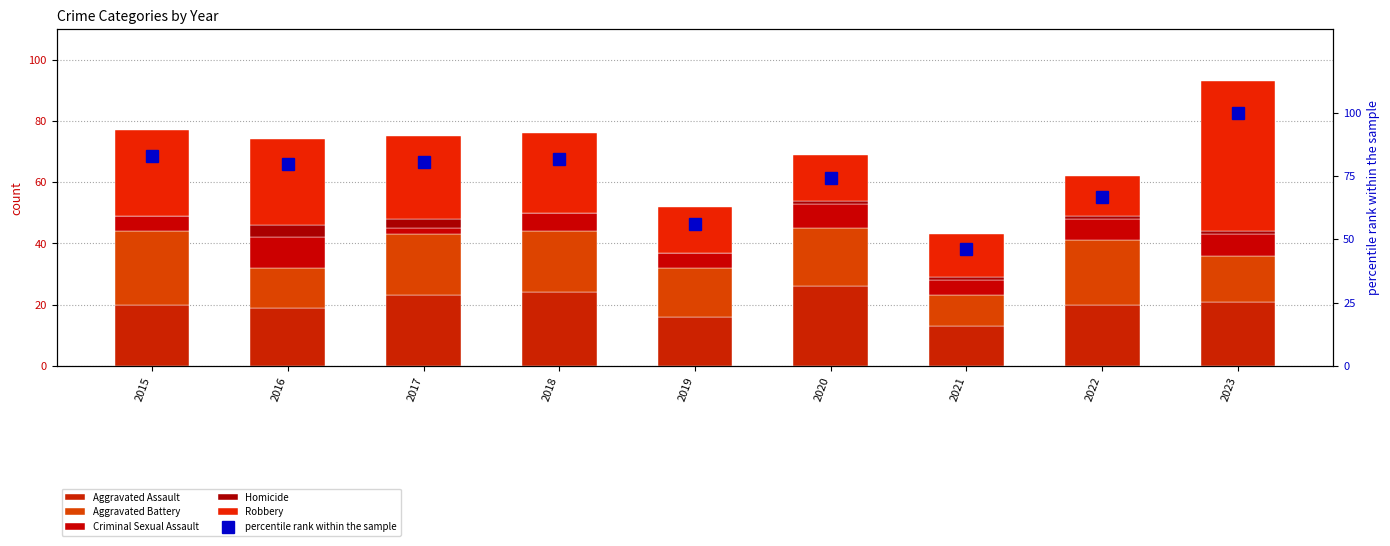

At which label does Homicide first exceed 1?

2016